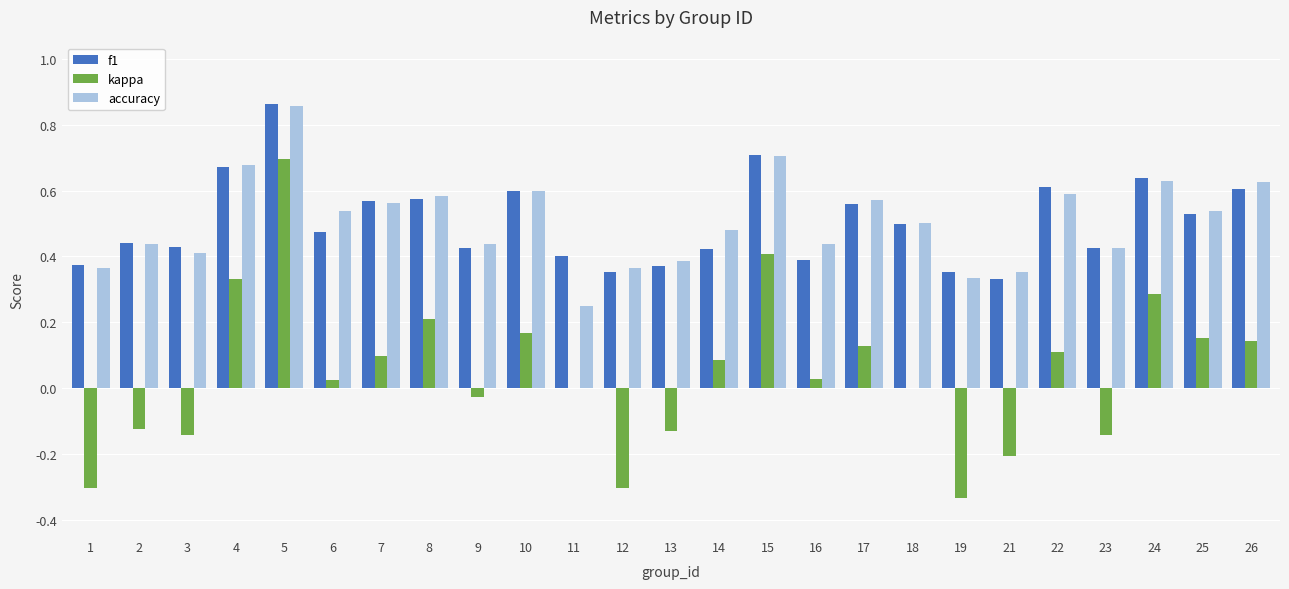

At which category is the sum across all series the highest?

5